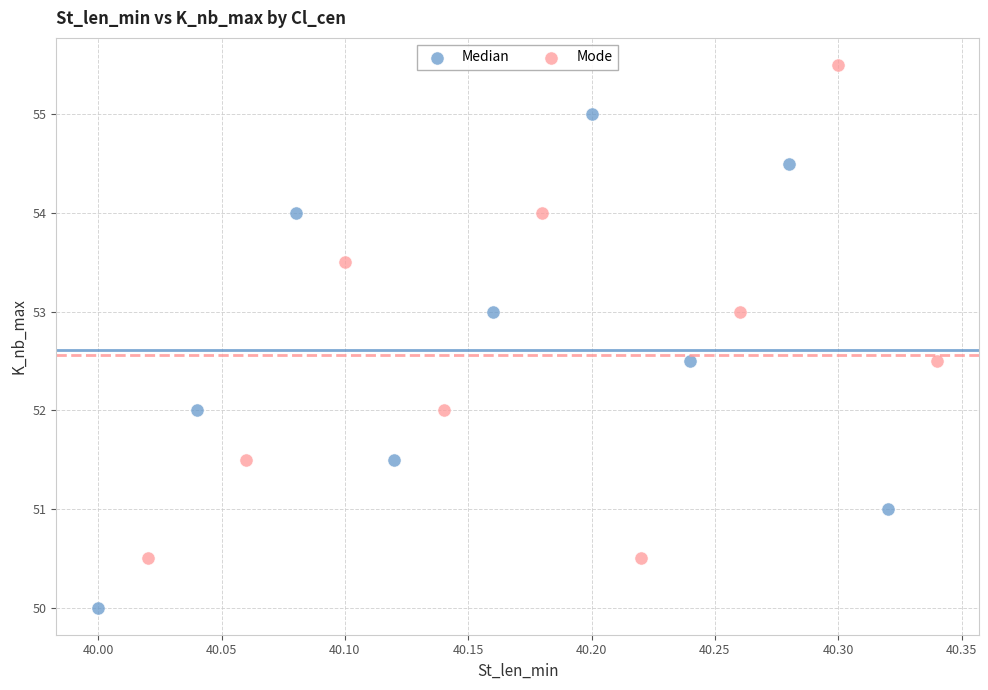

Which series reaches the minimum Y coordinate?

Median